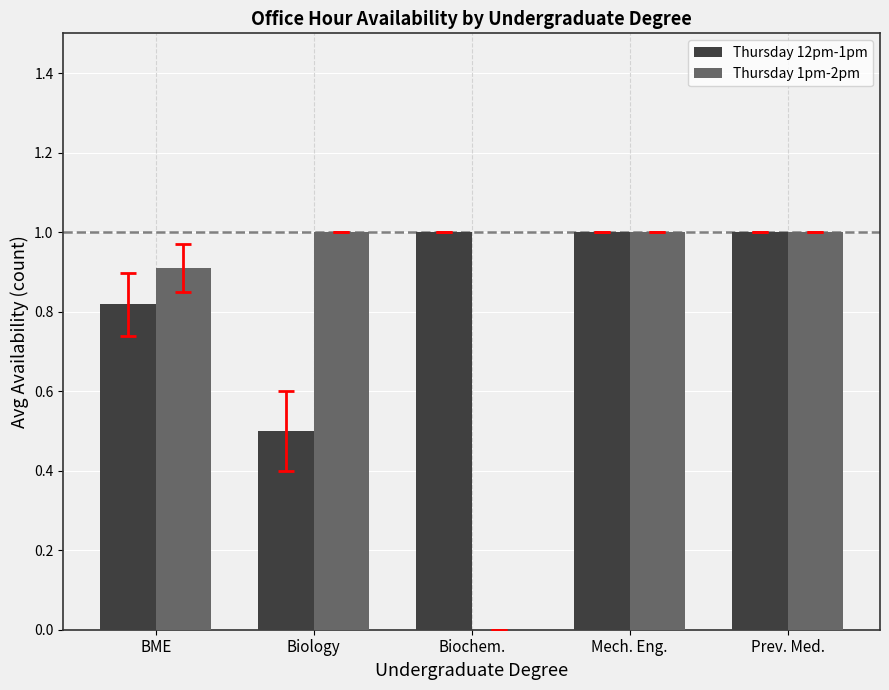

Which series has the largest range (max minus min)?

Thursday 1pm-2pm